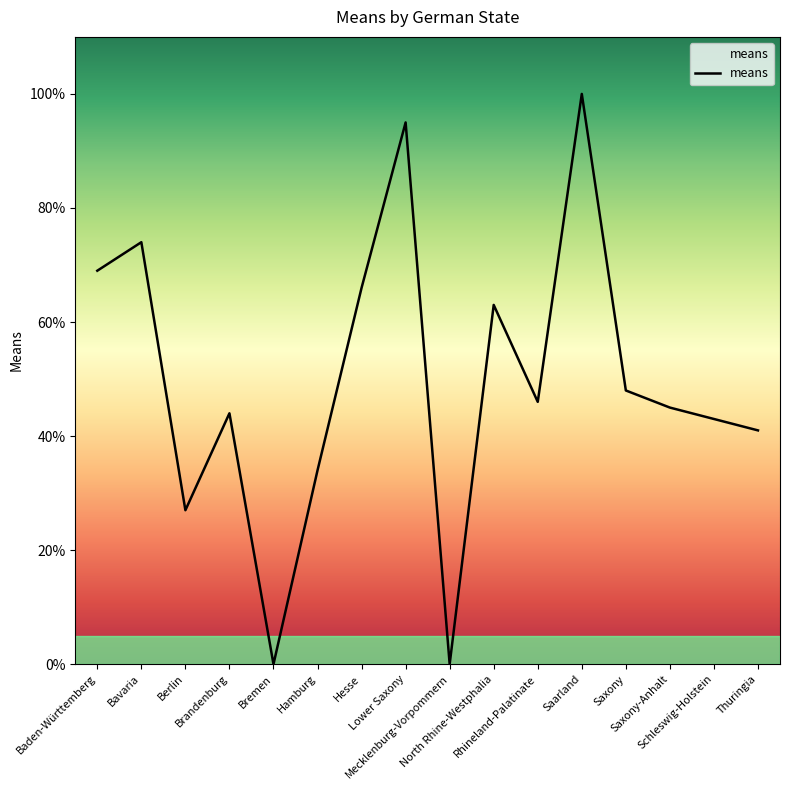

How many lines are shown in the chart?

1